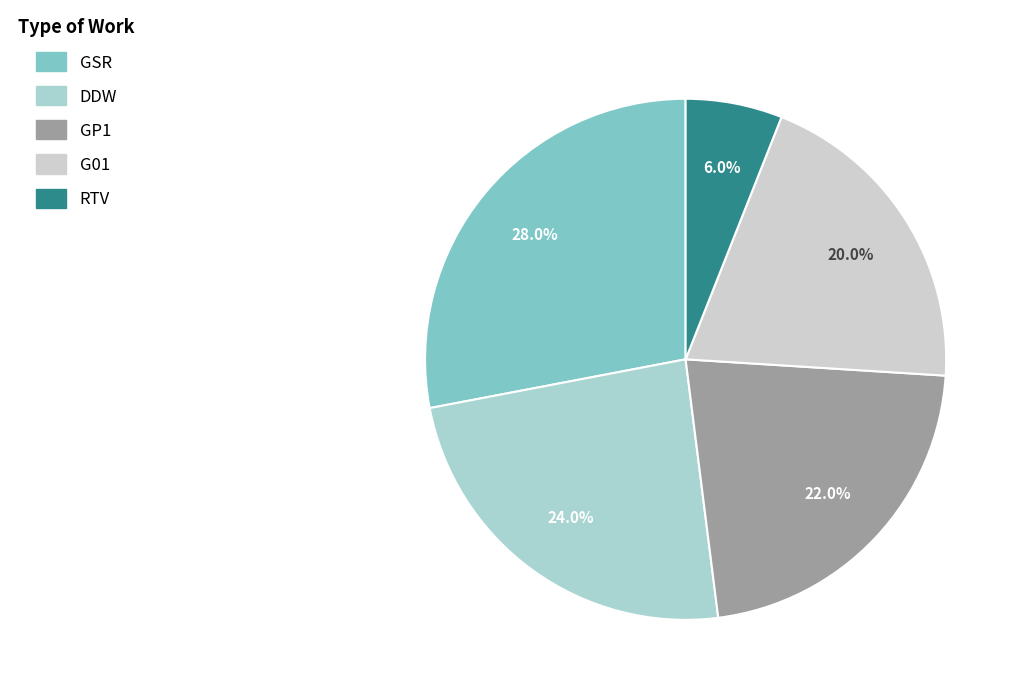

Which category has the biggest portion of the pie?

GSR